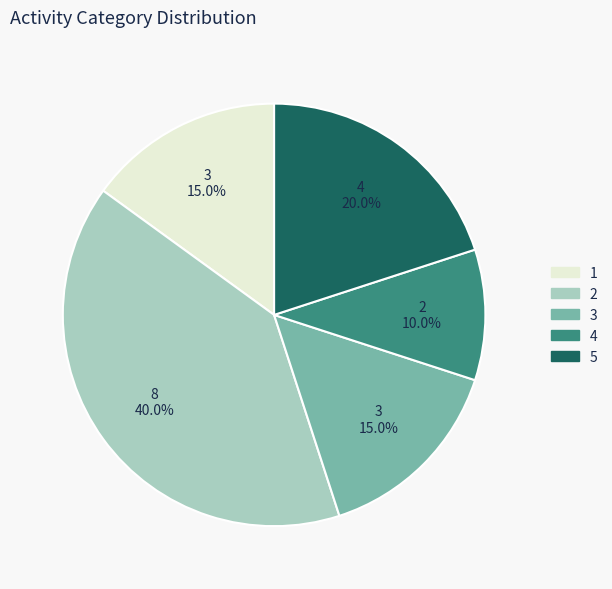

Is there any slice that represents more than half of the pie?

No